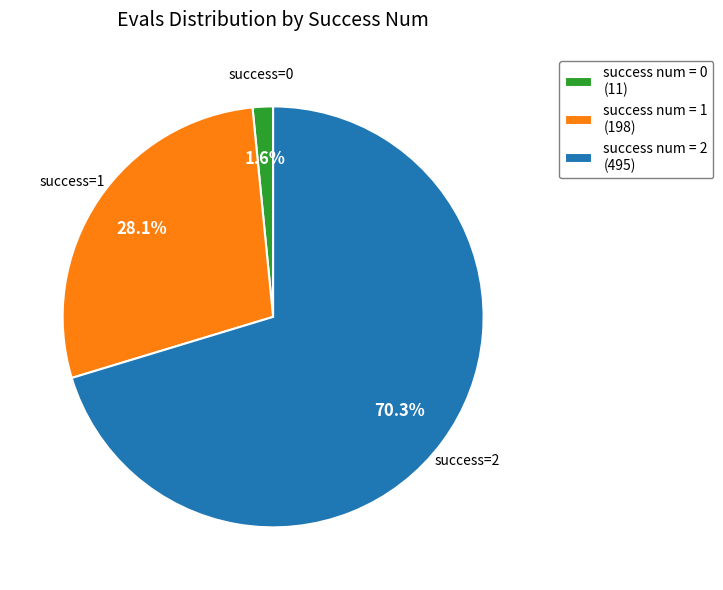

Do success num = 1 (198) and success num = 0 (11) together represent more than half of the pie?

No